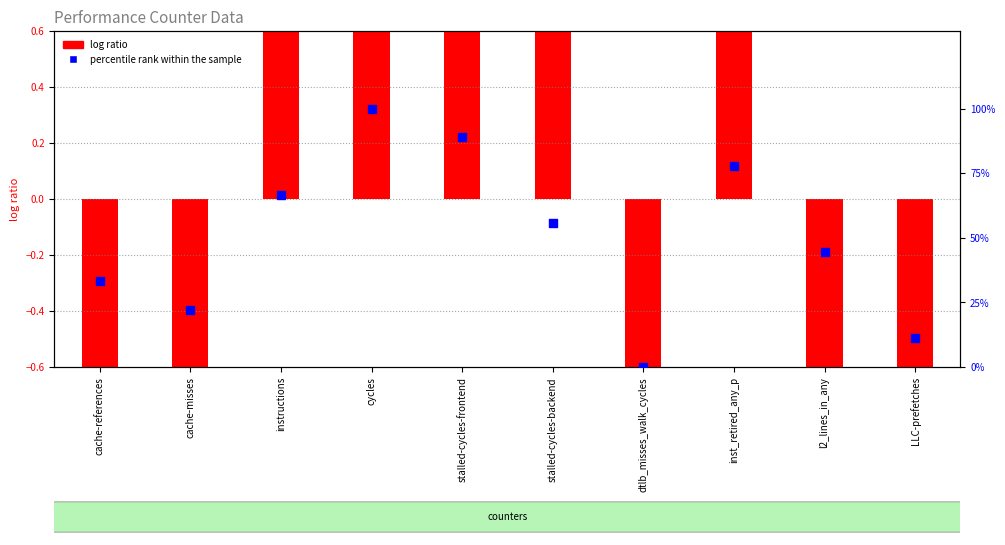

Is the value of percentile rank within the sample at inst_retired_any_p greater than the value of log ratio at l2_lines_in_any?

Yes